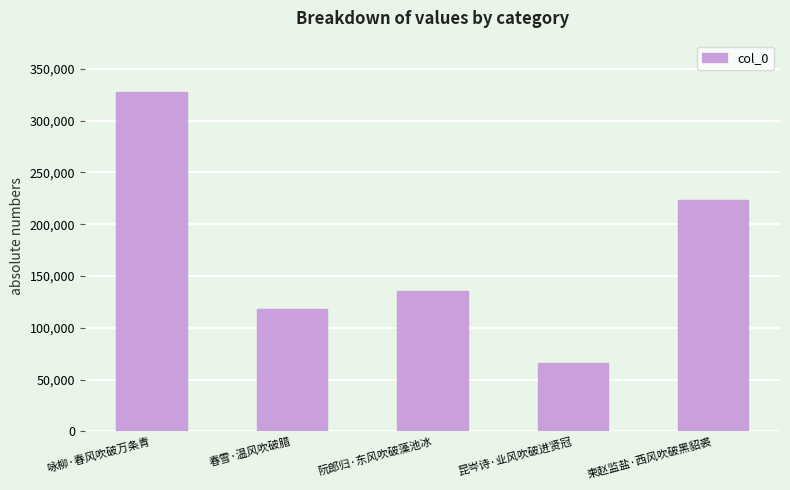

What is the change in value from 咏柳·春风吹破万条青 to 阮郎归·东风吹破藻池冰?

-192204